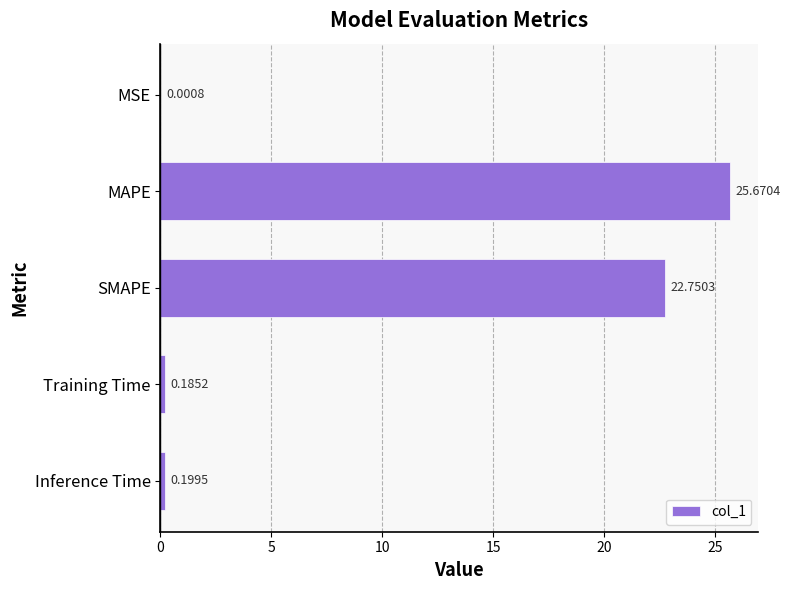

Where is the data nearest to the value 12?

SMAPE